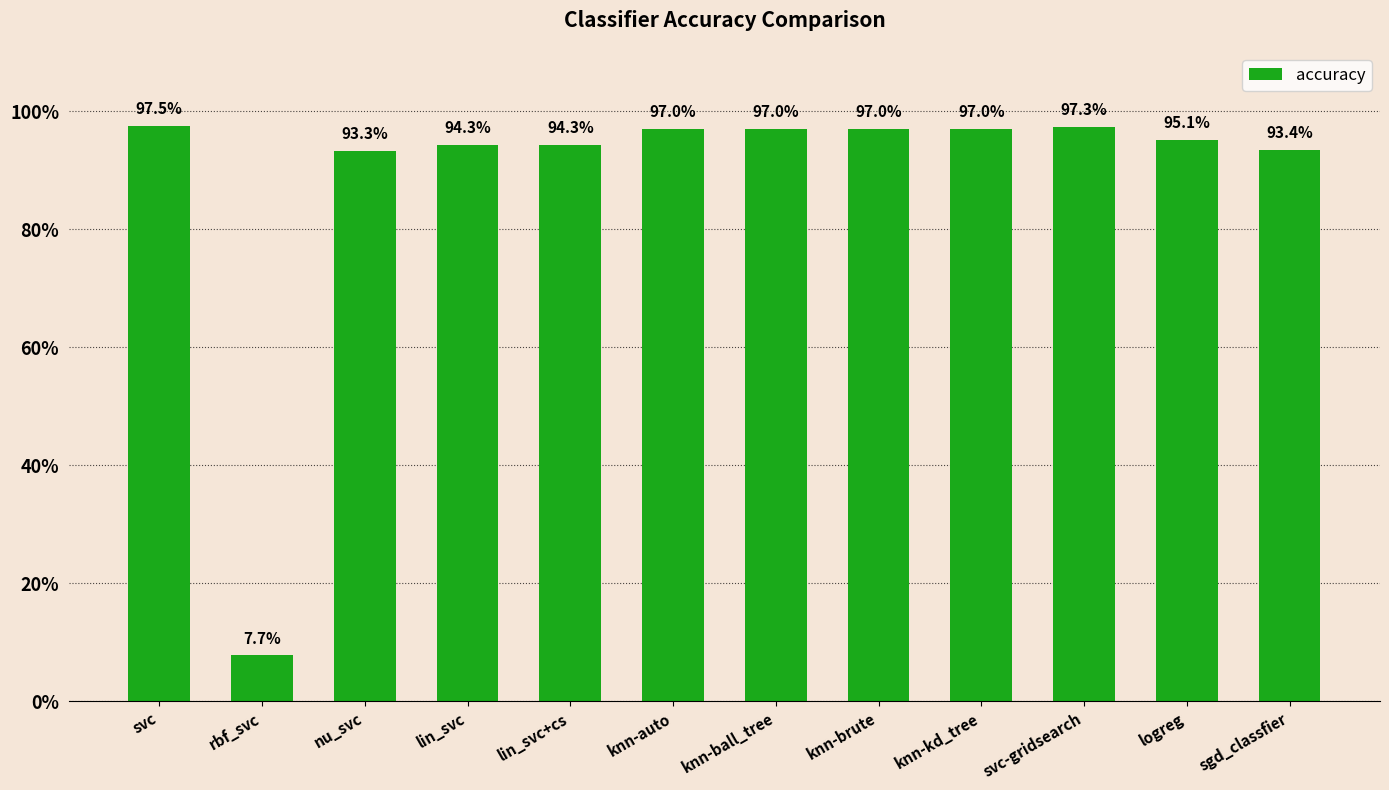

Reading left to right, transcribe all the data shown in this chart.

svc=1.0	rbf_svc=0.1	nu_svc=0.9	lin_svc=0.9	lin_svc+cs=0.9	knn-auto=1.0	knn-ball_tree=1.0	knn-brute=1.0	knn-kd_tree=1.0	svc-gridsearch=1.0	logreg=1.0	sgd_classfier=0.9